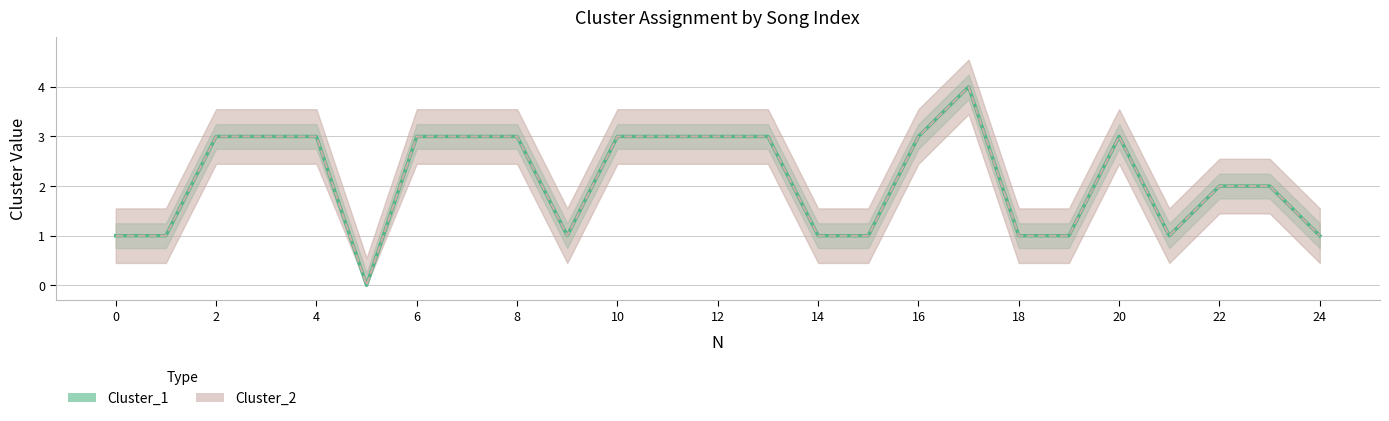

How many Cluster_1 values are between 1 and 3?

23